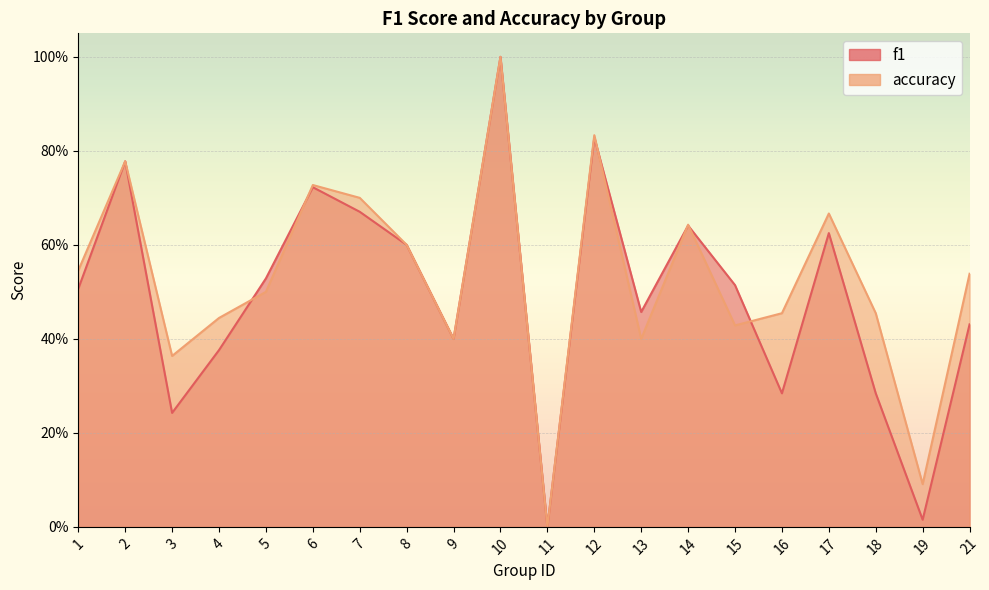

What is the average value of the f1 series?

0.5